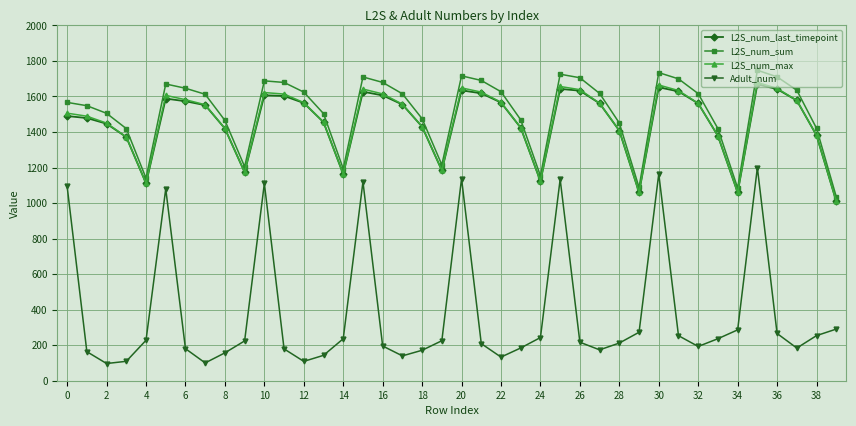

Which series has the largest range (max minus min)?

Adult_num